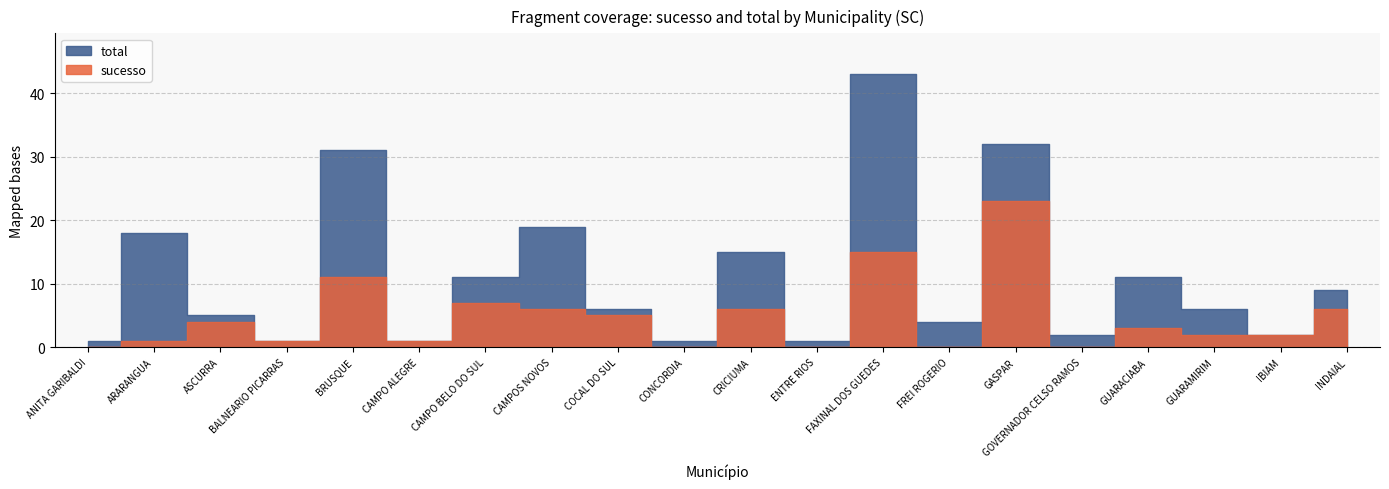

Which series has the widest spread of values?

total